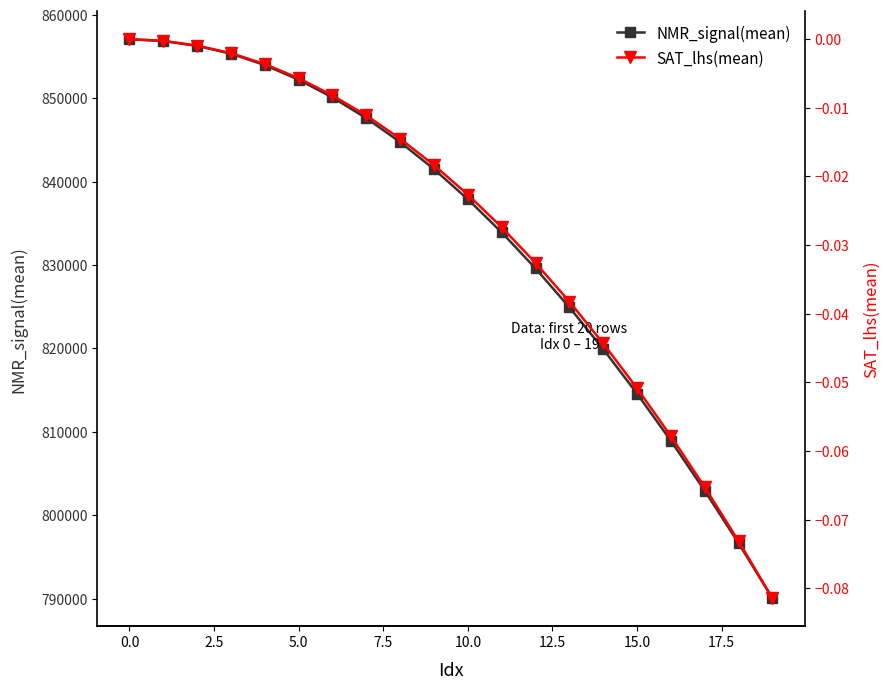

What are all the series names shown in the legend?

NMR_signal(mean), SAT_lhs(mean)